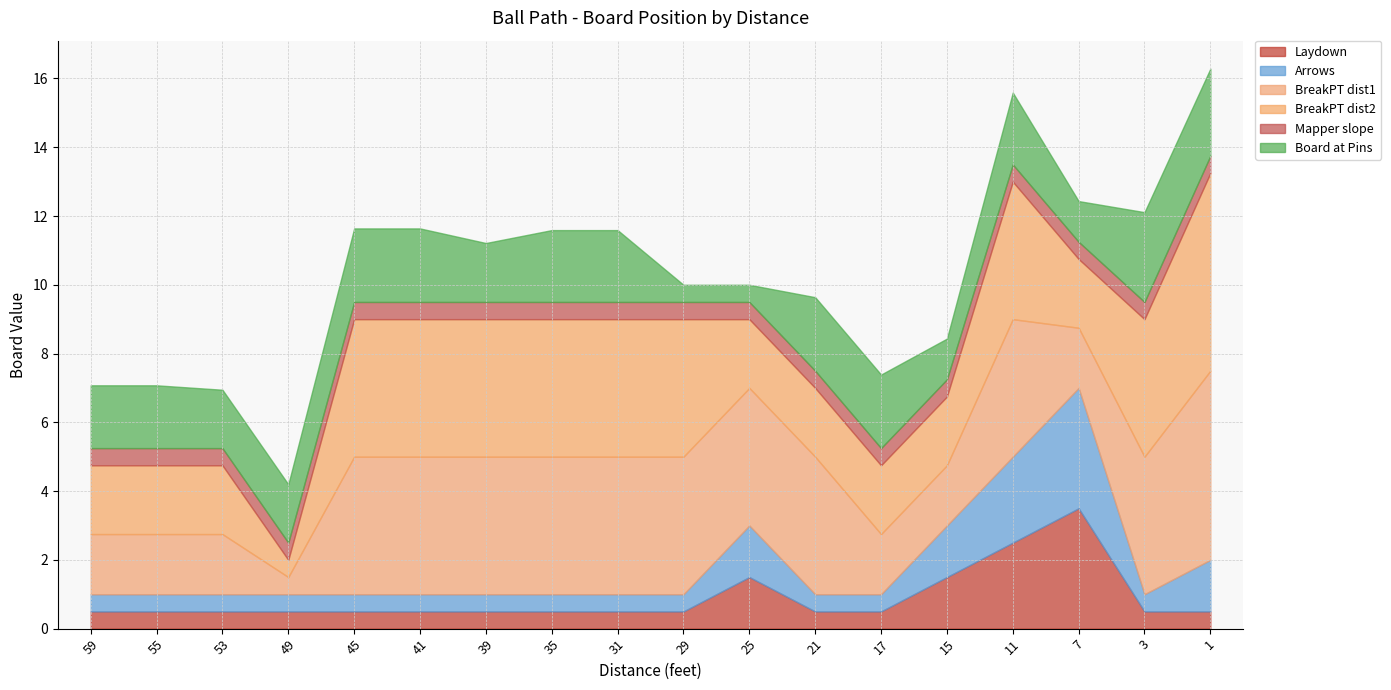

At which label does Laydown reach its peak?

7